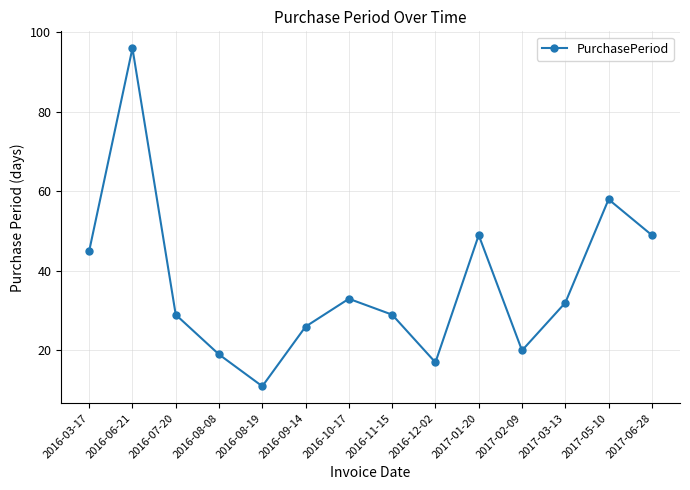

What is the difference between the values at 2016-03-17 and 2016-10-17?

12